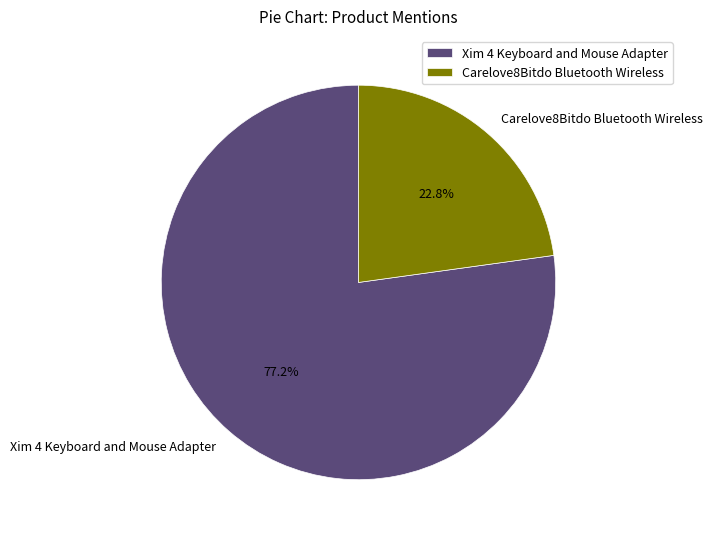

Which has a higher value, Xim 4 Keyboard and Mouse Adapter or Carelove8Bitdo Bluetooth Wireless?

Xim 4 Keyboard and Mouse Adapter